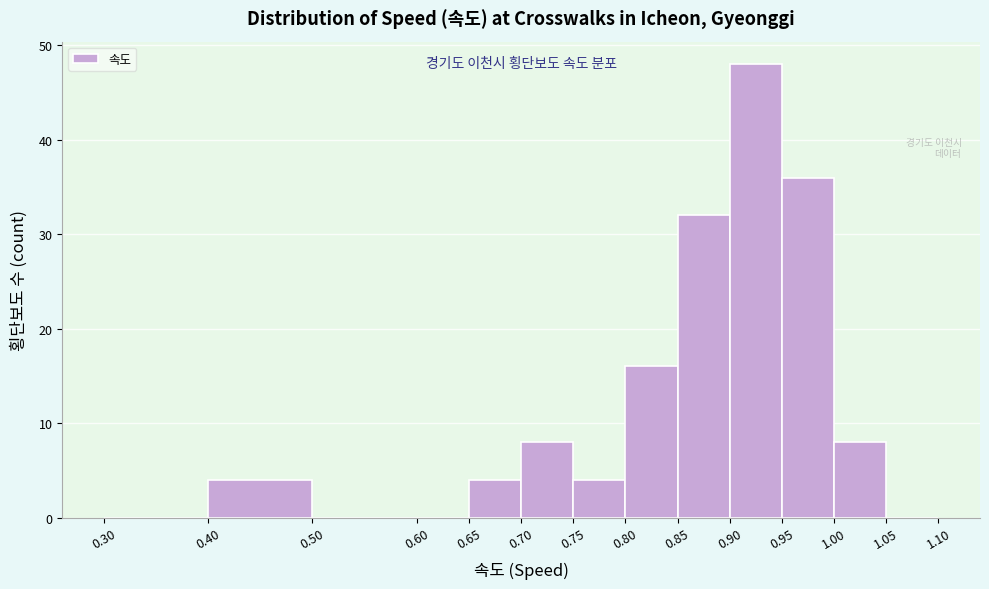

Reading left to right, list every bar in this chart as the range it spans on the x-axis followed by its height. The values are not printed on the chart, so give them approximately, as read against the axis.

0.30 to 0.40: 0
0.40 to 0.50: 4
0.50 to 0.60: 0
0.60 to 0.65: 0
0.65 to 0.70: 4
0.70 to 0.75: 8
0.75 to 0.80: 4
0.80 to 0.85: 16
0.85 to 0.90: 32
0.90 to 0.95: 48
0.95 to 1.00: 36
1.00 to 1.05: 8
1.05 to 1.10: 0